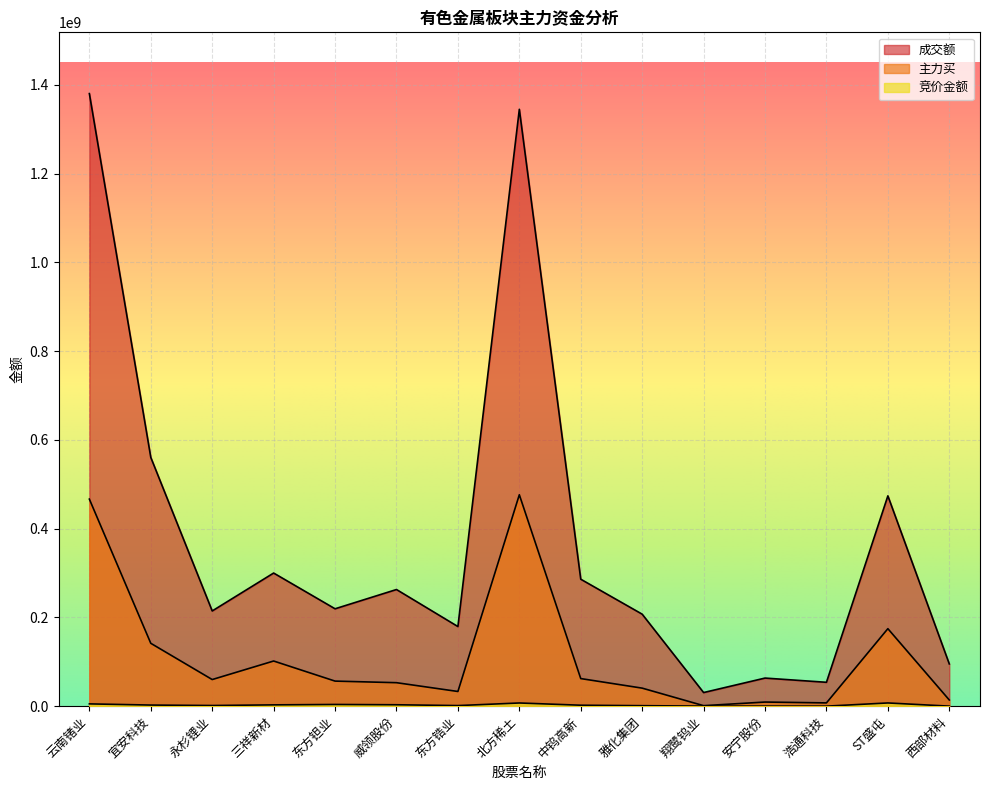

What is the difference between the second highest and second lowest values in the 竞价金额 series?

7092320